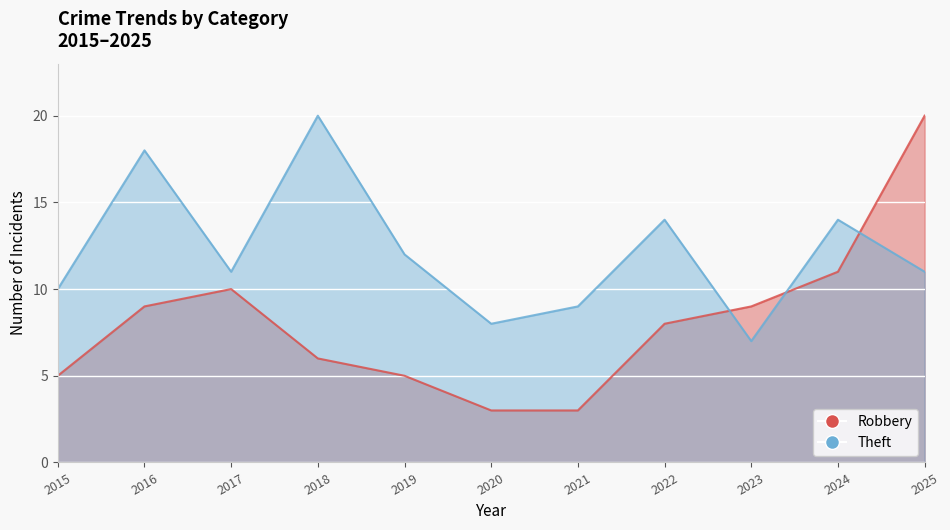

At which category is the sum across all series the highest?

2025